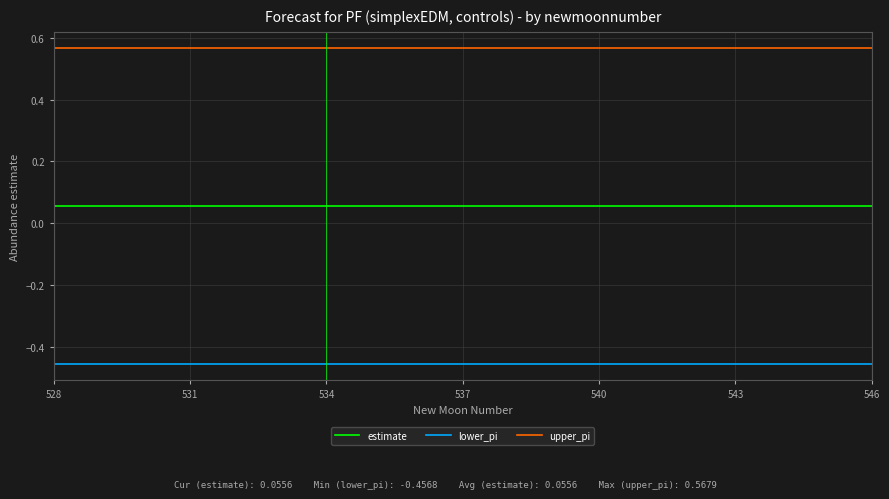

What are all the series names shown in the legend?

estimate, lower_pi, upper_pi